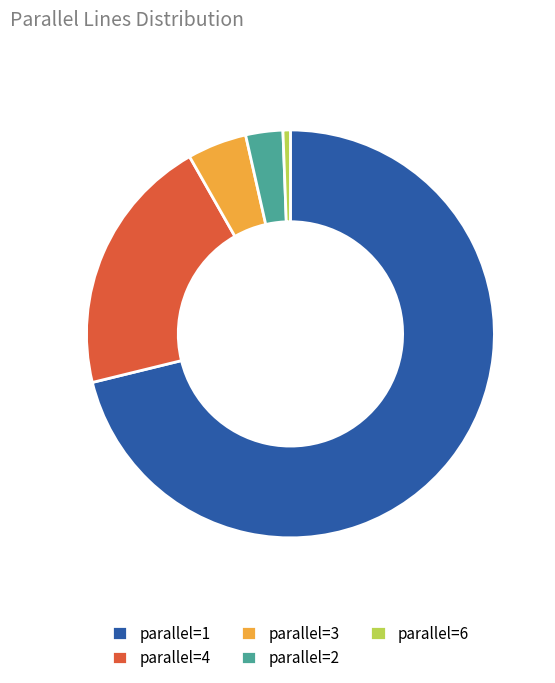

Is the sum of parallel=2 and parallel=4 greater than half?

No